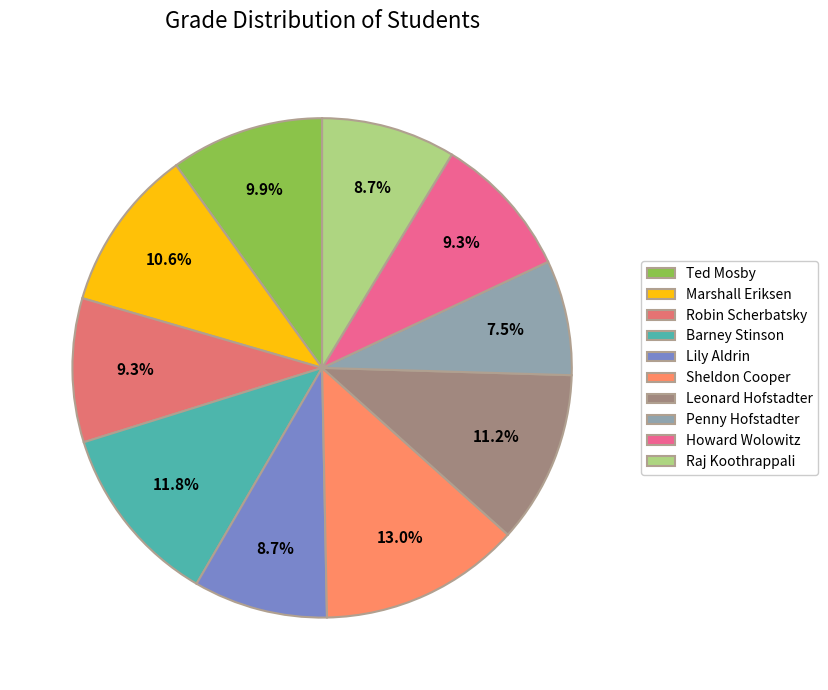

True or false: Penny Hofstadter accounts for 7% of the total.

True